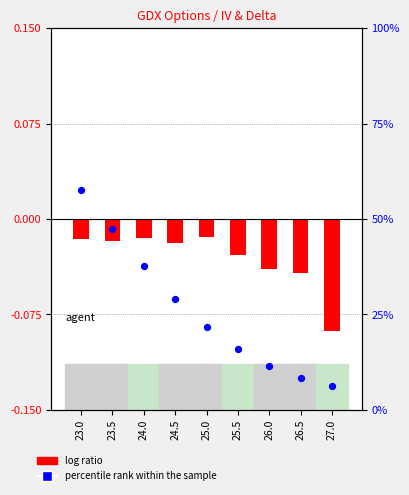

What is the total value across all series at 23.0?

0.6